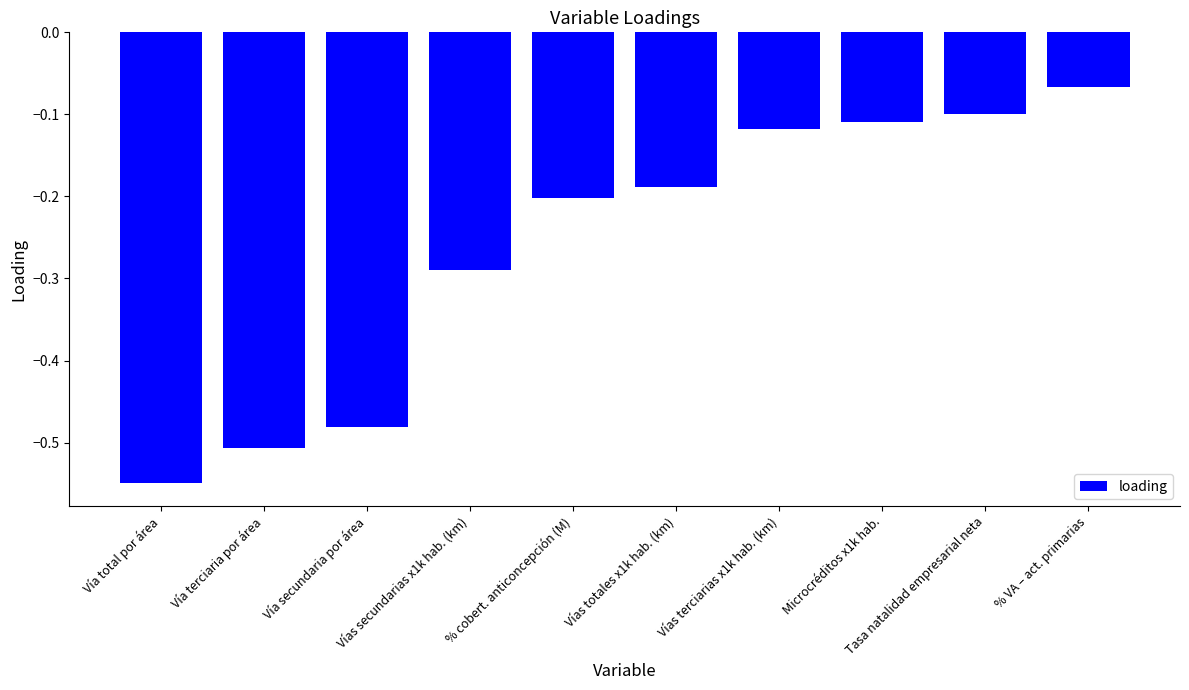

What is the sum of all values?

-2.6